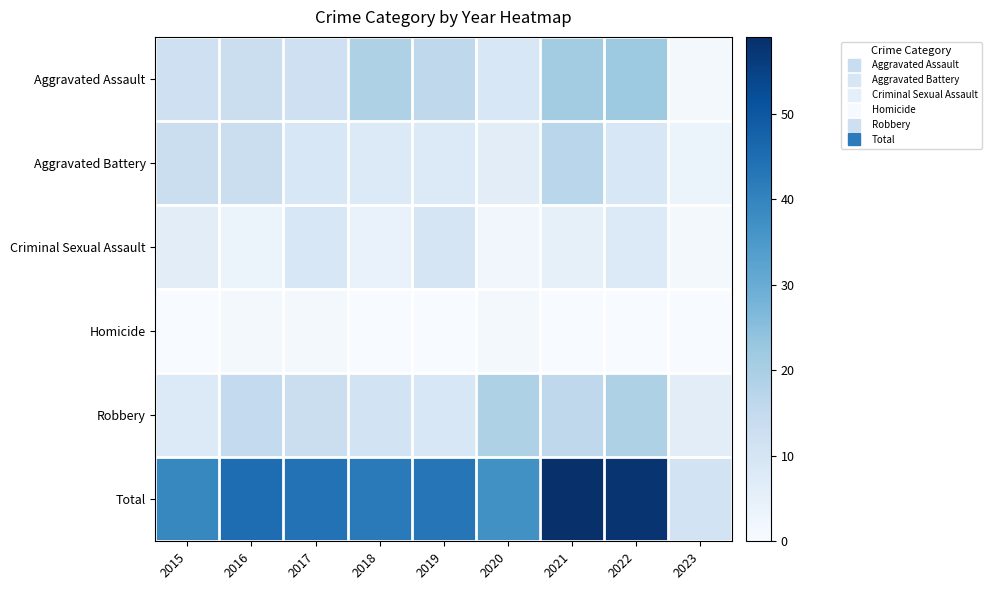

Reading right to left, what are all the values shown in this chart?

Aggravated Assault: 2023=1	2022=22	2021=21	2020=9	2019=16	2018=19	2017=12	2016=13	2015=12
Aggravated Battery: 2023=3	2022=9	2021=17	2020=6	2019=8	2018=8	2017=9	2016=13	2015=13
Criminal Sexual Assault: 2023=1	2022=8	2021=5	2020=2	2019=10	2018=4	2017=9	2016=3	2015=6
Homicide: 2023=0	2022=0	2021=0	2020=1	2019=0	2018=0	2017=1	2016=1	2015=0
Robbery: 2023=6	2022=19	2021=16	2020=19	2019=9	2018=11	2017=13	2016=15	2015=8
Total: 2023=11	2022=58	2021=59	2020=37	2019=43	2018=42	2017=44	2016=45	2015=39